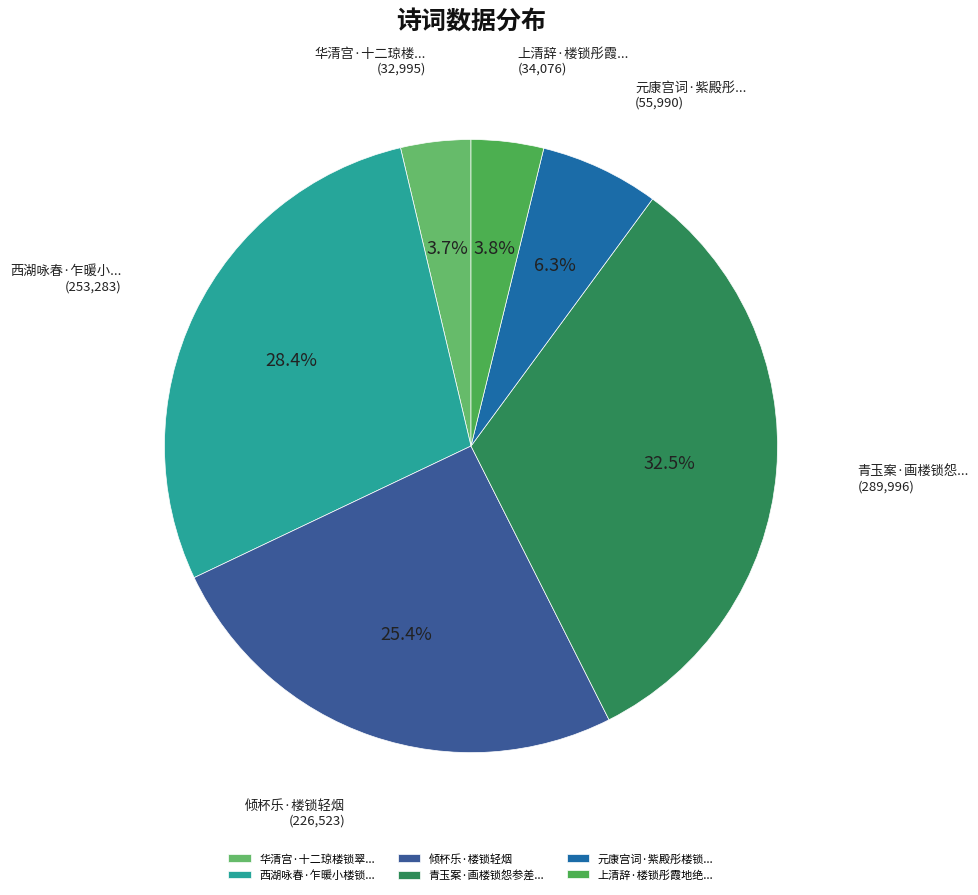

Count the number of slices in the pie.

6